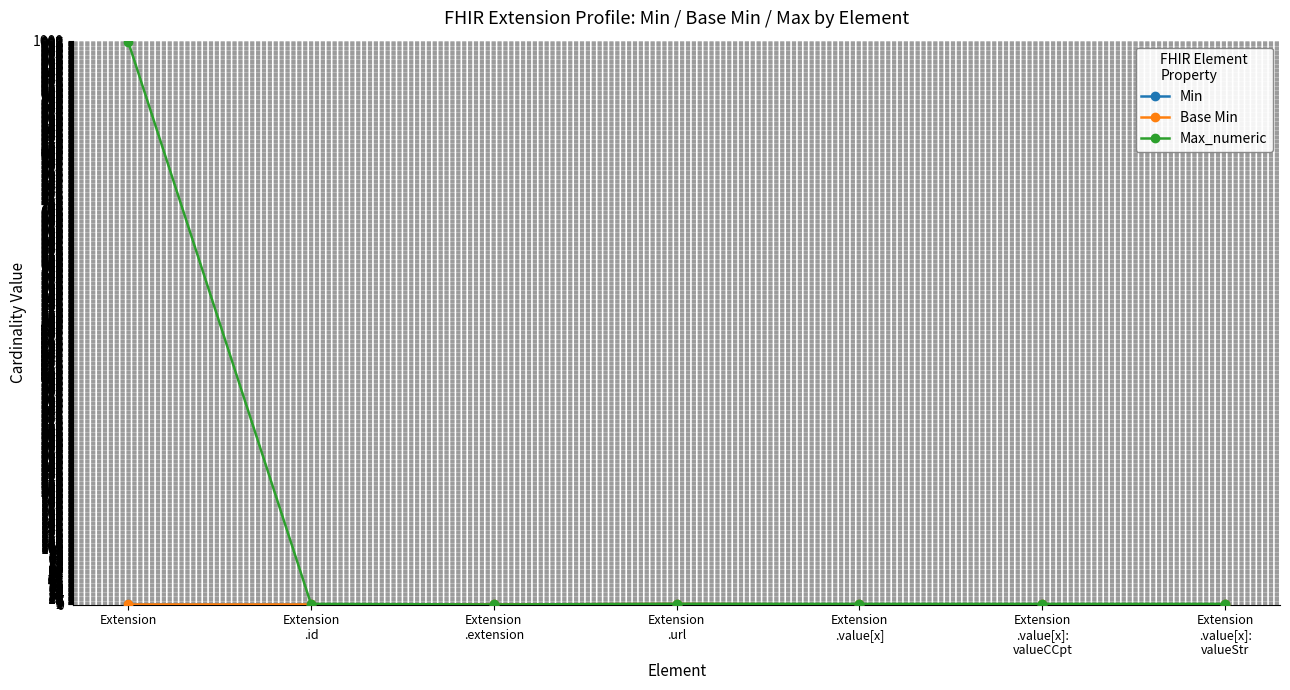

At which category is the sum across all series the highest?

Extension